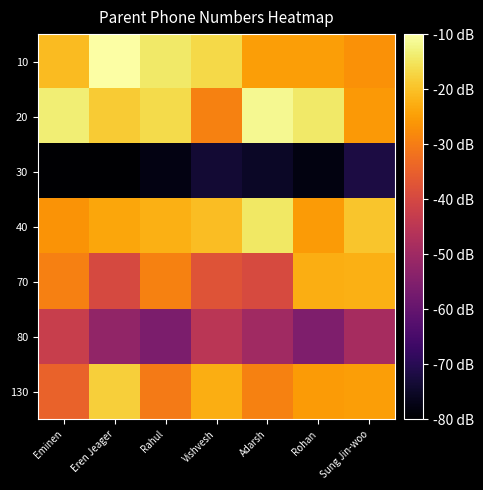

At which category is the sum across all series the highest?

Sung Jin-woo